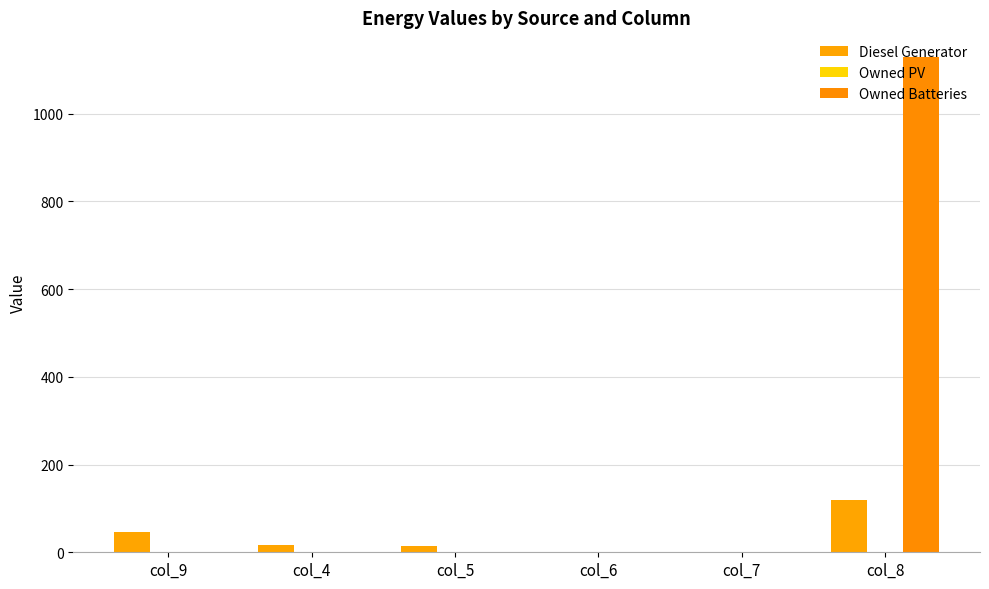

Are the bars grouped side by side (vs. stacked)?

Yes